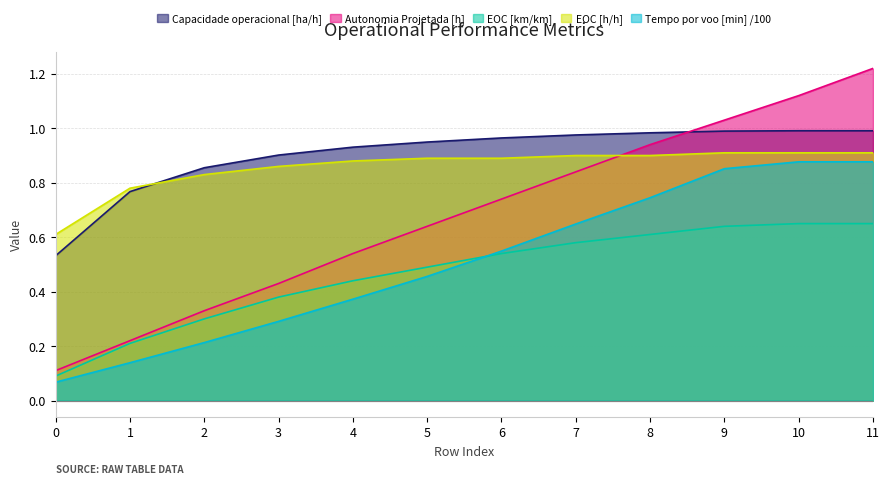

True or false: EOC [km/km] and EOC [h/h] intersect in this chart.

False